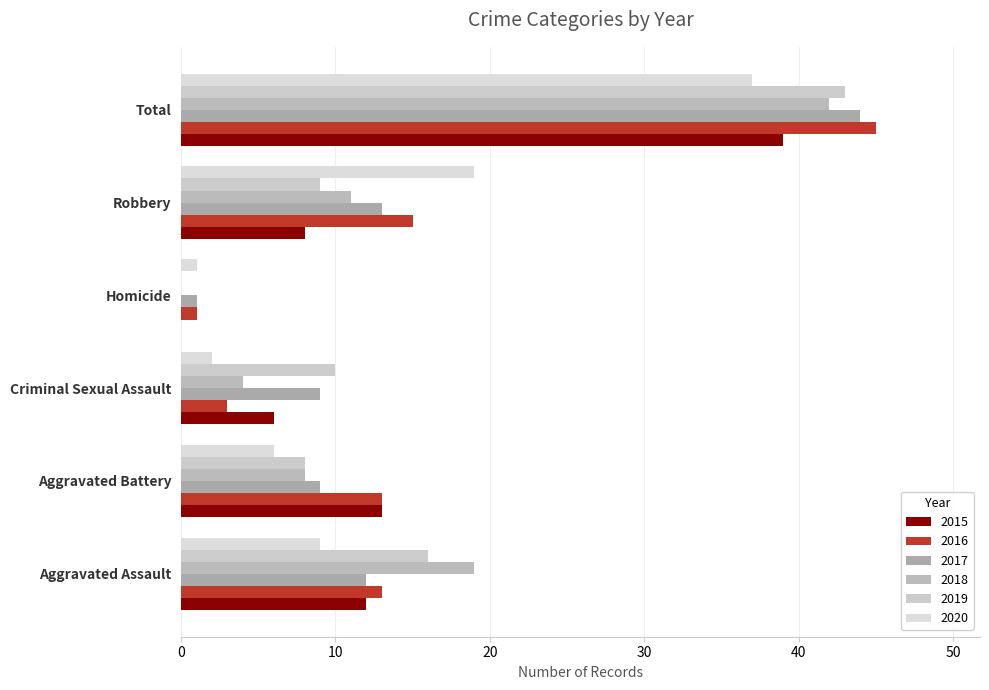

At which label does 2018 reach its peak?

Total